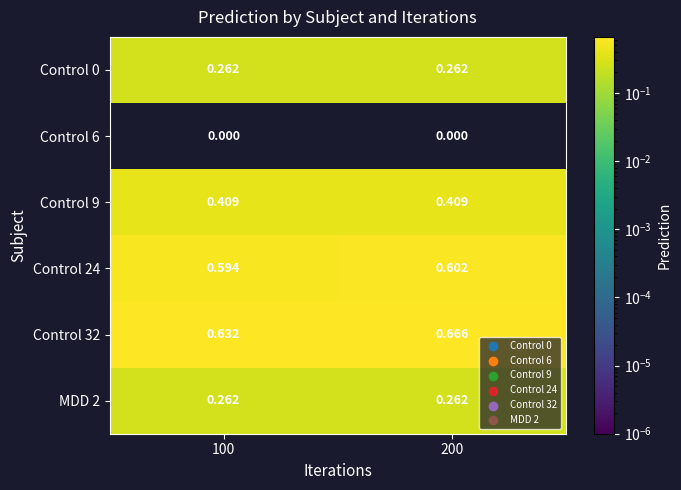

Is the value of Control 9 at 100 greater than the value of Control 6 at 200?

Yes